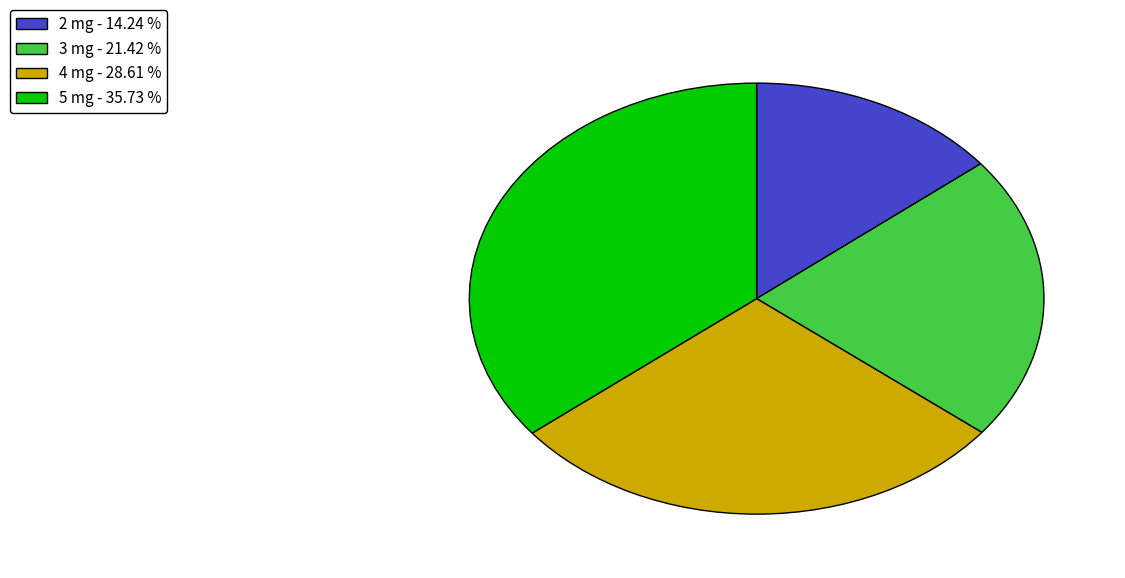

Rank the categories by value from highest to lowest.

5 mg, 4 mg, 3 mg, 2 mg